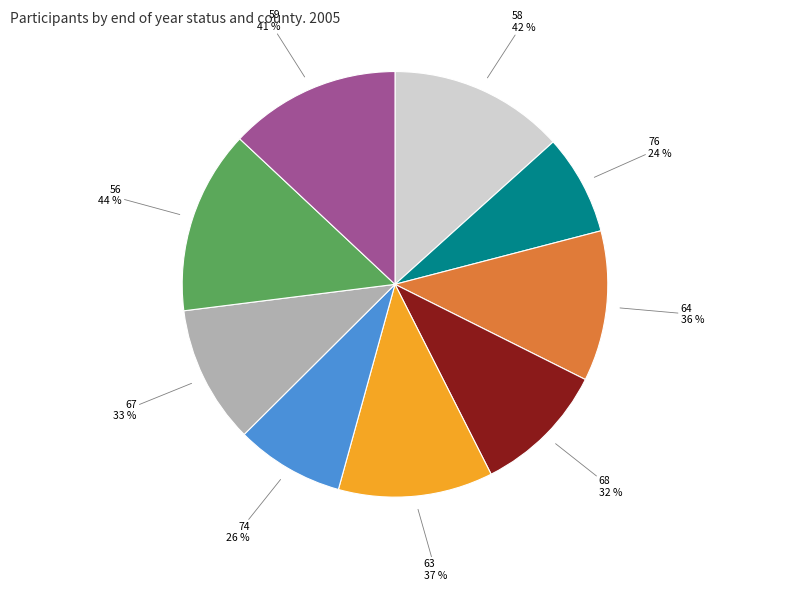

Which category has the smallest portion of the pie?

76